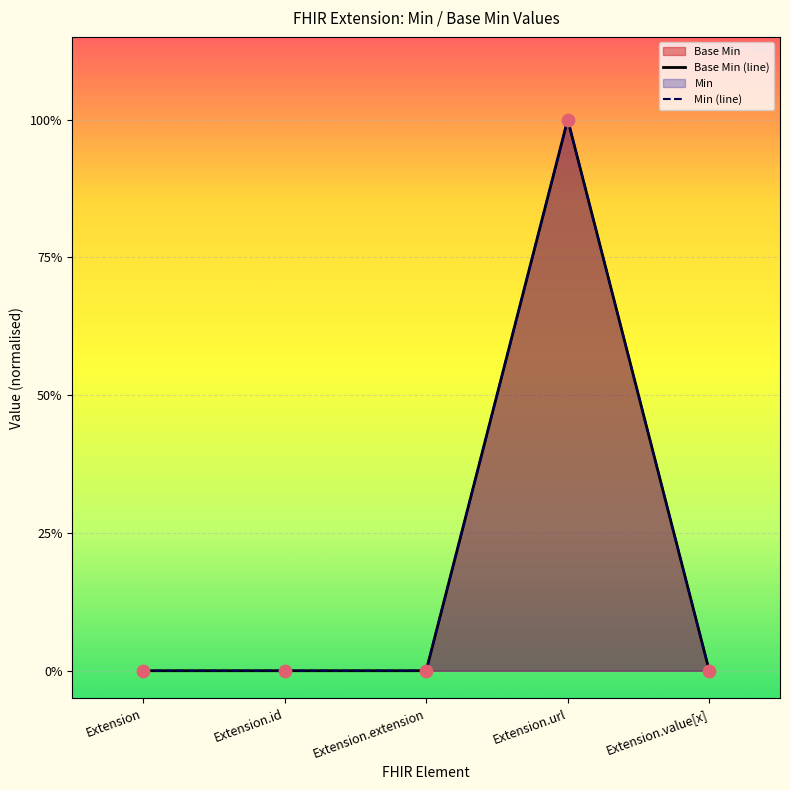

Which series contains the lowest Y value?

Base Min (line)